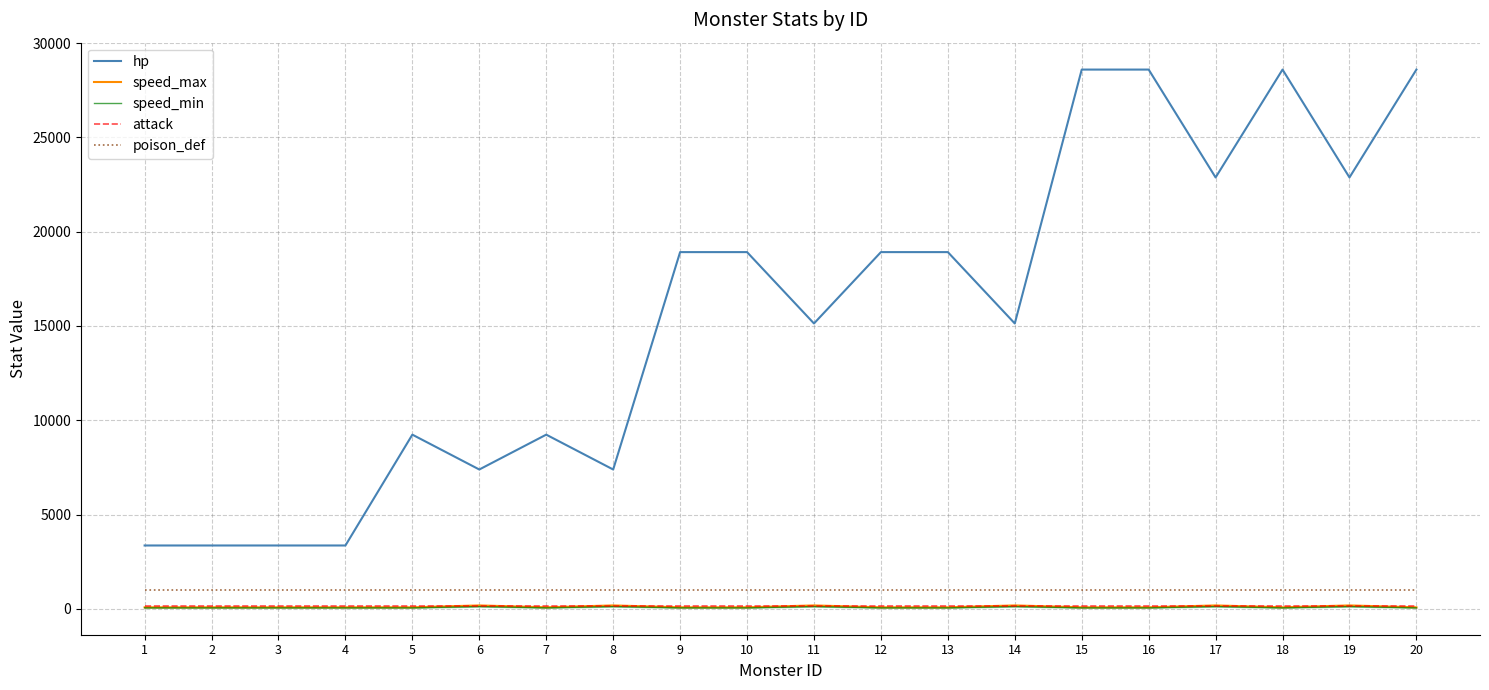

What value does the poison_def series have at 11?

1000